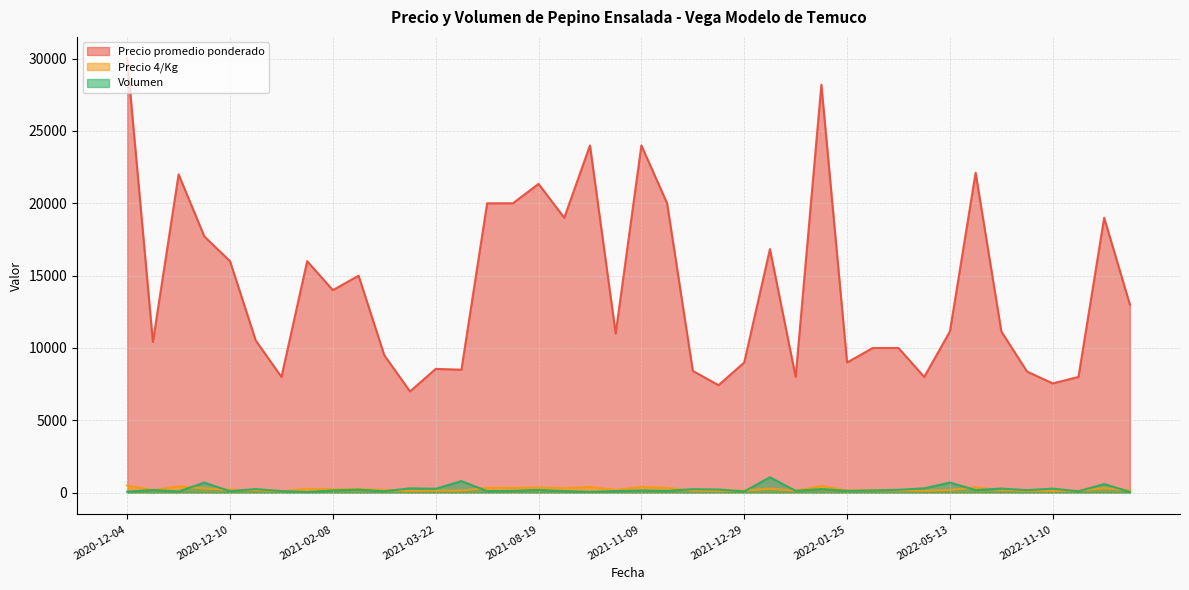

Between 2021-02-08 and 2021-11-09, which series saw the biggest shift?

Precio promedio ponderado